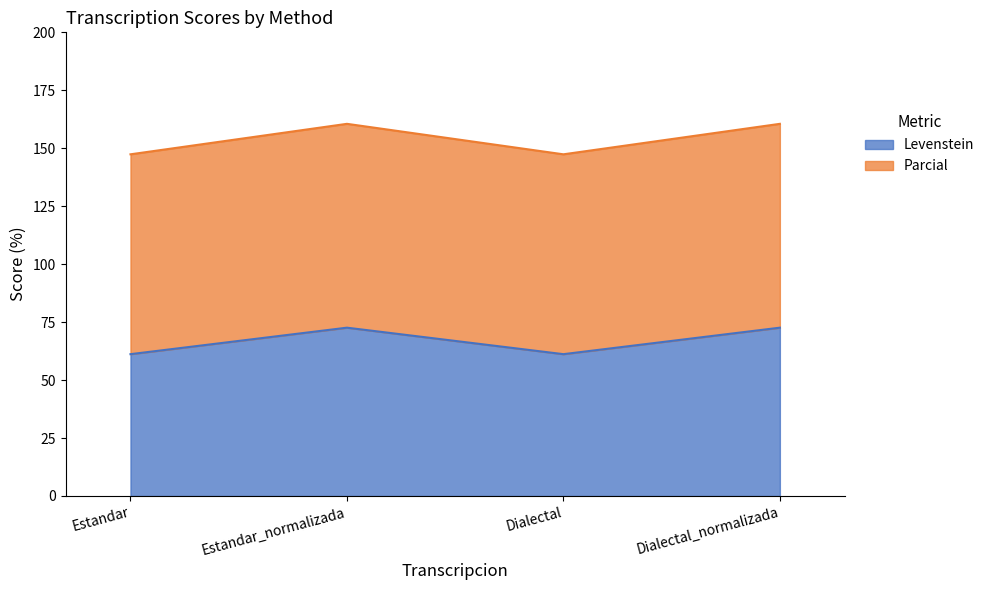

At which category is the sum across all series the highest?

Estandar_normalizada